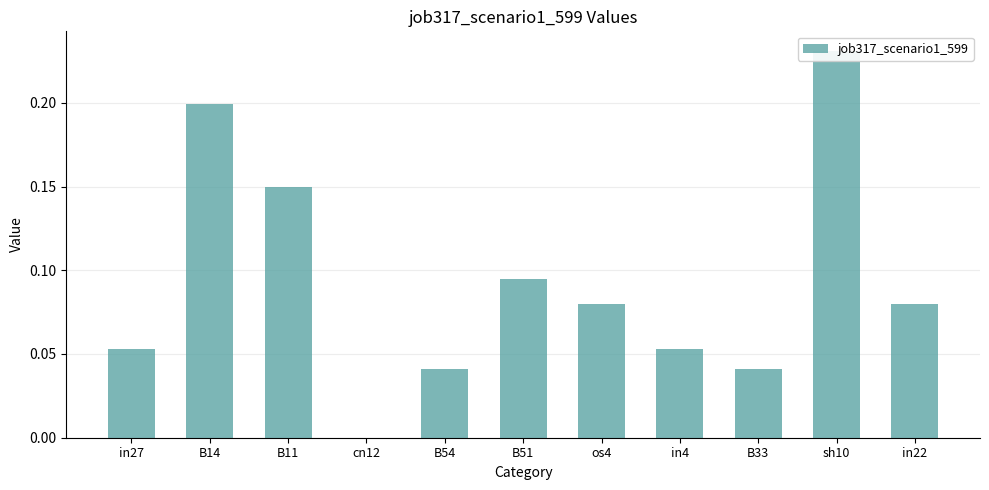

What is the sum of all values?

1.0